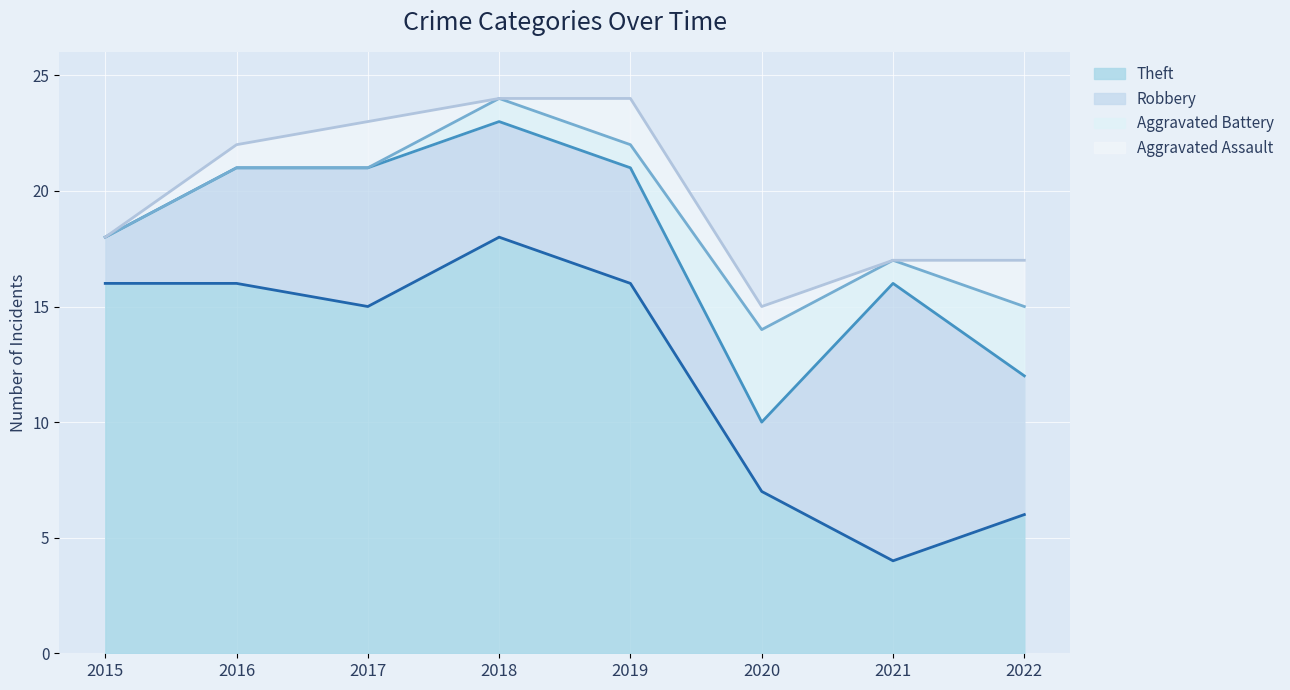

True or false: Theft and Aggravated Battery cross at least once.

False